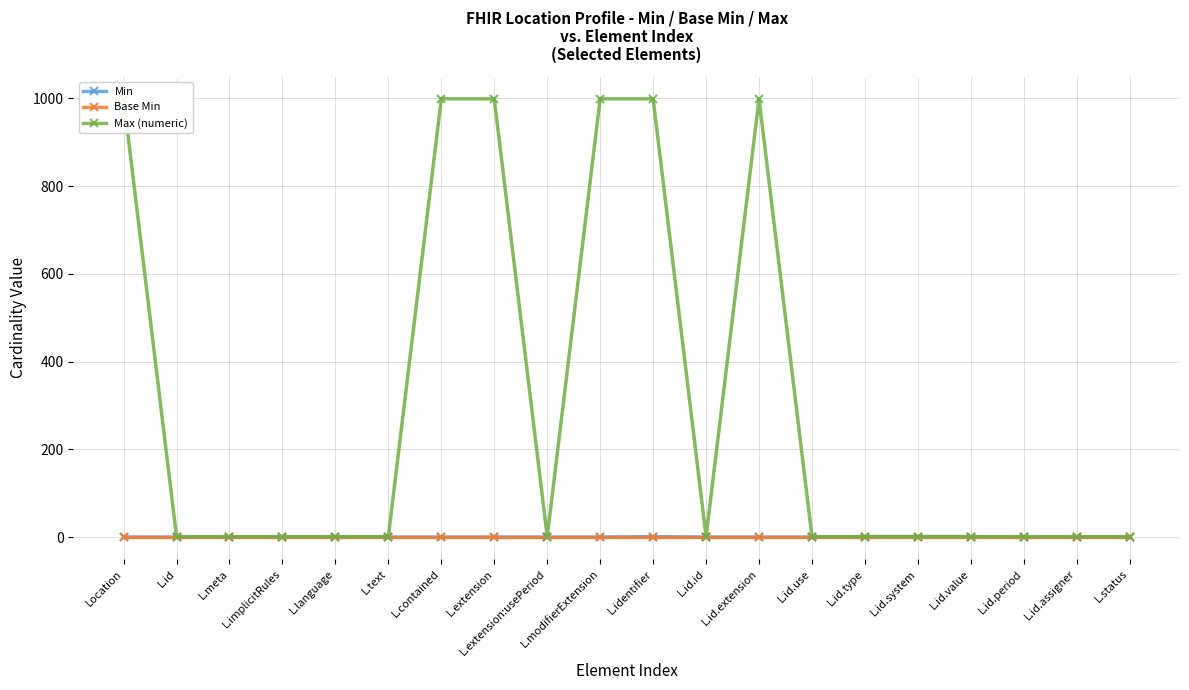

True or false: Max (numeric) and Base Min intersect in this chart.

False